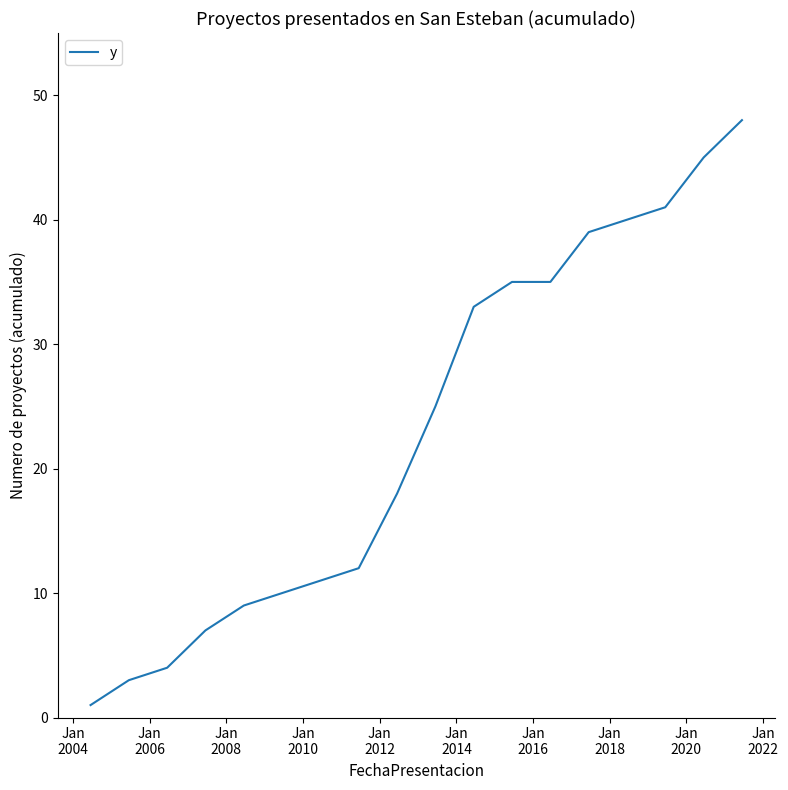

What is the difference between the maximum and minimum values?

47